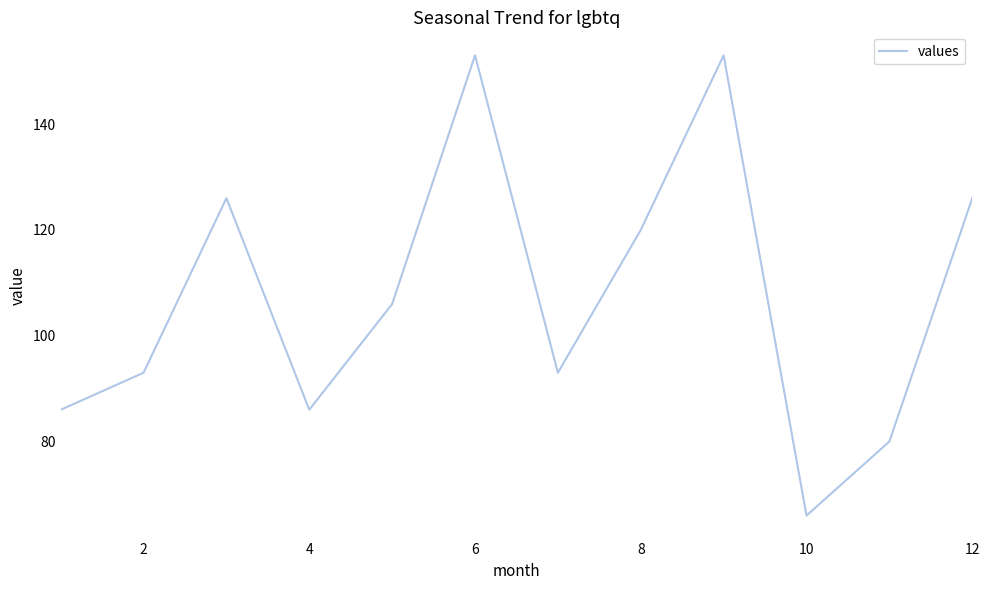

What is the difference between the maximum and minimum values?

87